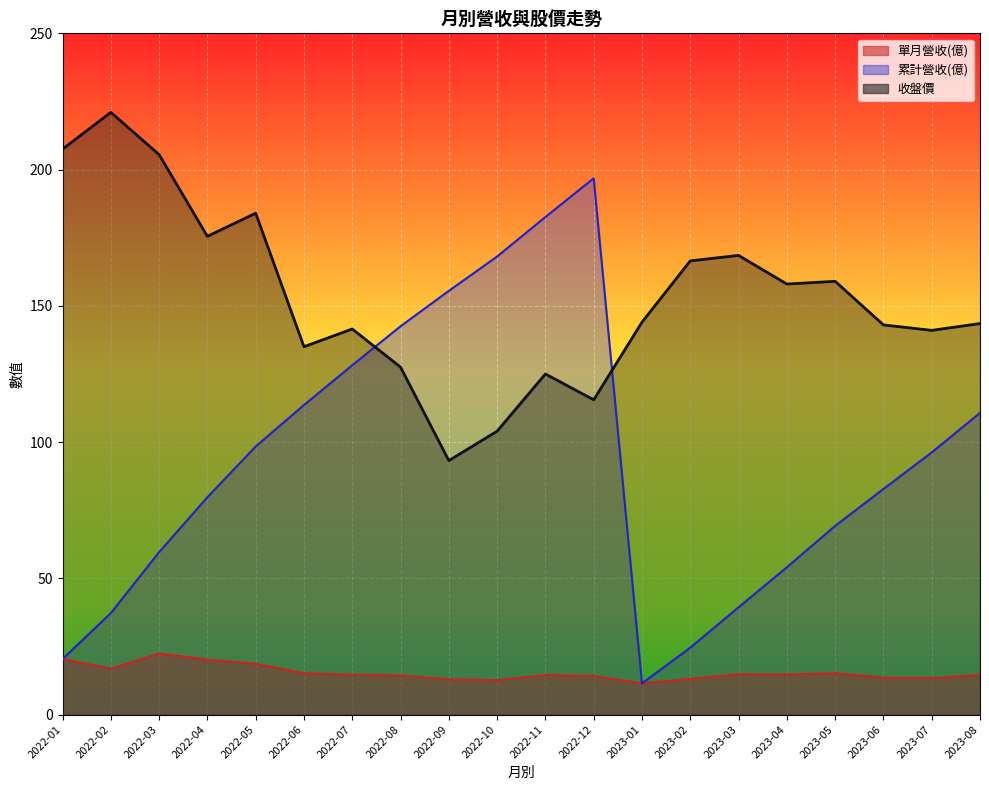

Which series has the largest total across all categories?

收盤價